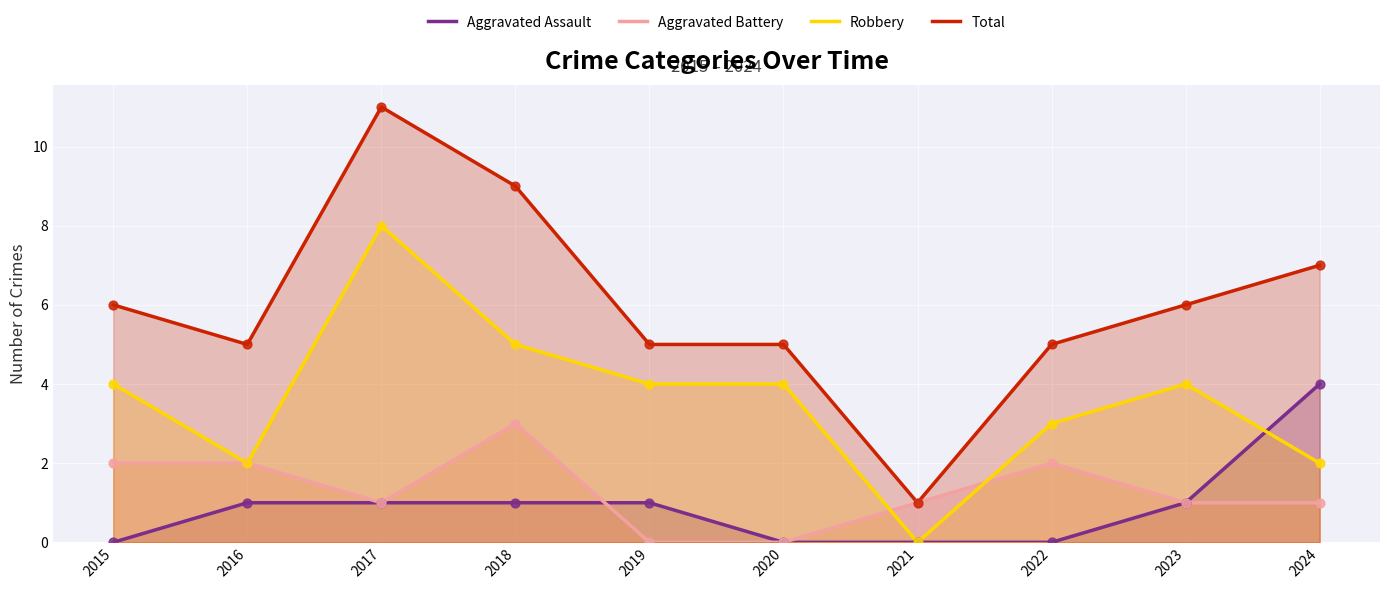

Which series contains the highest Y value?

Total